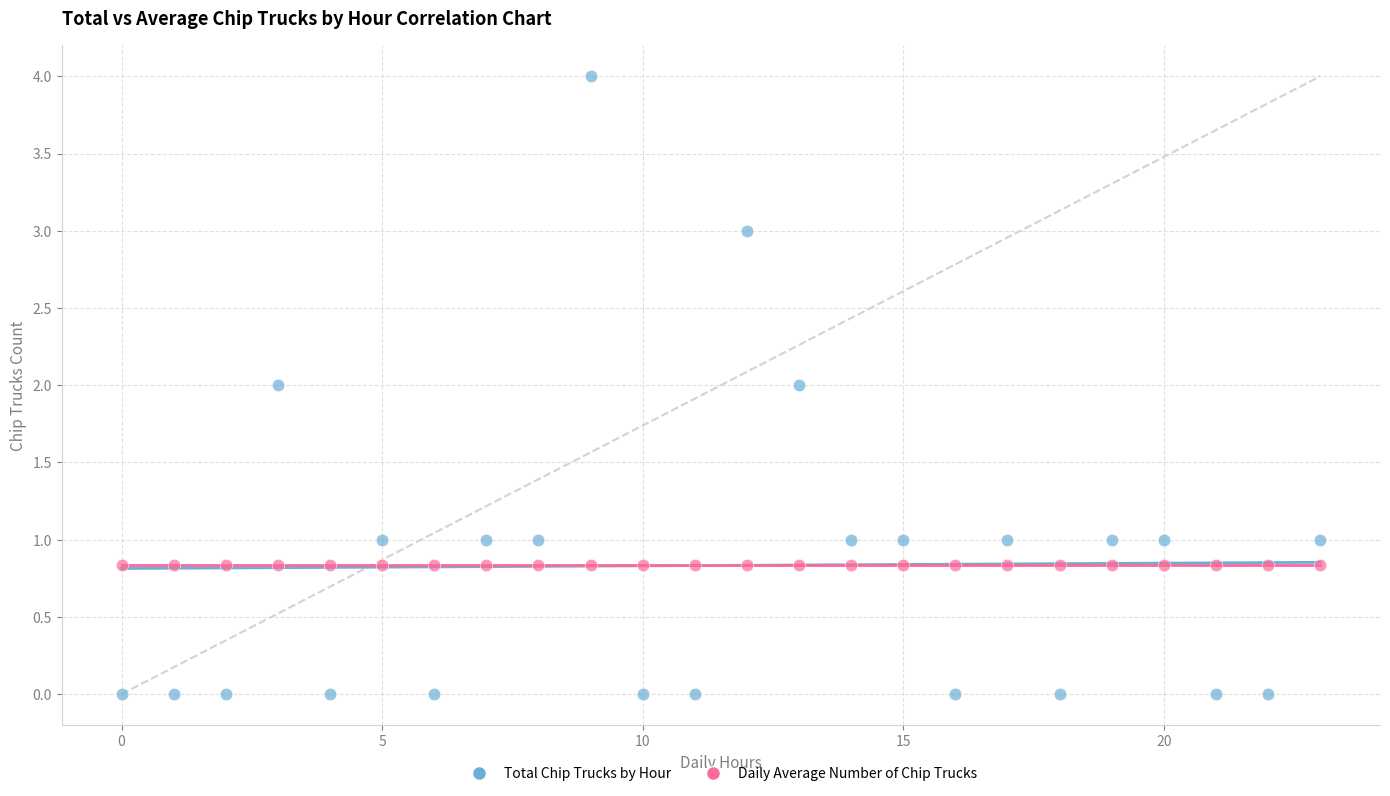

Which series reaches the maximum Y coordinate?

Total Chip Trucks by Hour